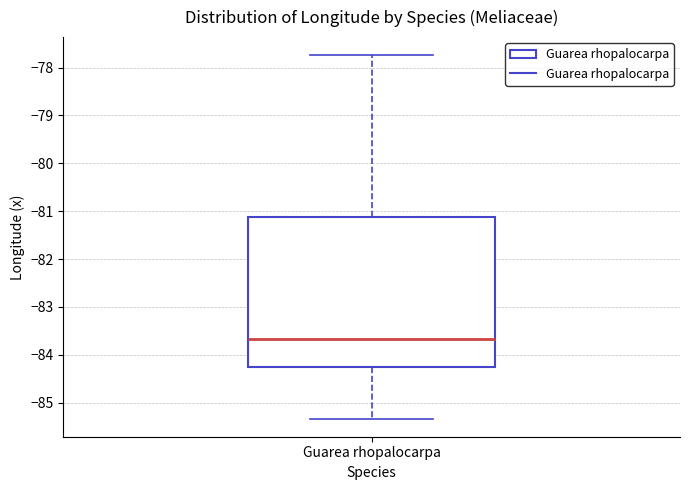

Where does the lower whisker of the box for Guarea rhopalocarpa end on the y-axis? The values are not printed on the chart, so give them approximately, as read against the axis.

-85.3